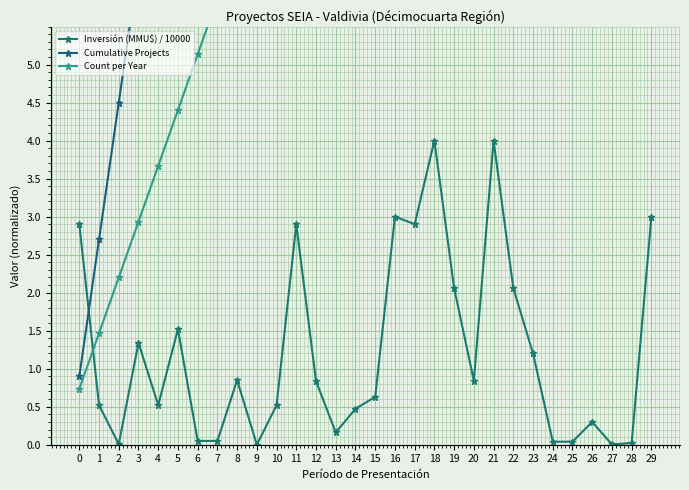

At 10, list the series in order from smallest to largest.

Inversión (MMU$) / 10000, Count per Year, Cumulative Projects